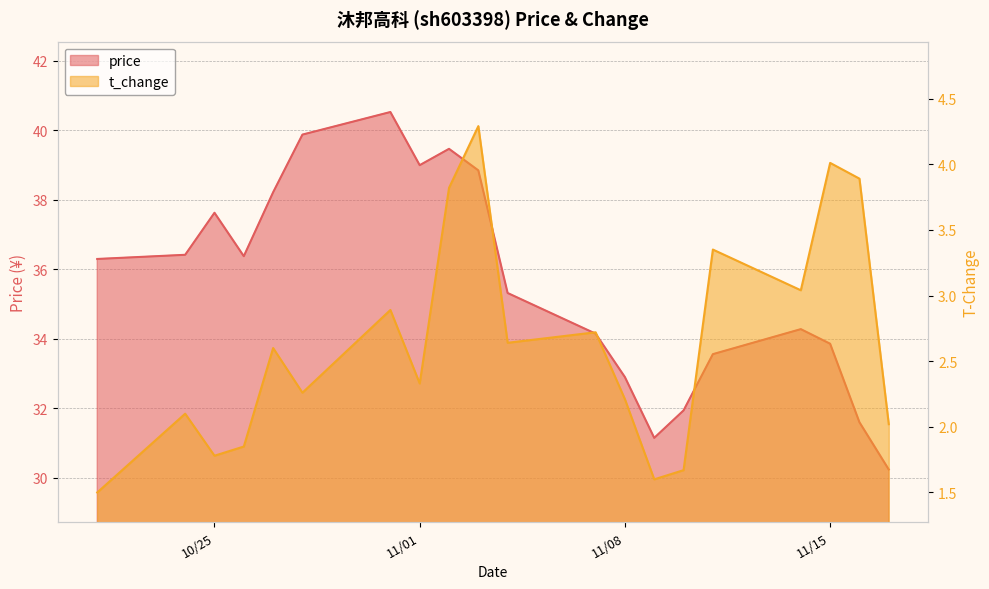

The price series shows 51.2 at 2022-11-04. True or false?

False